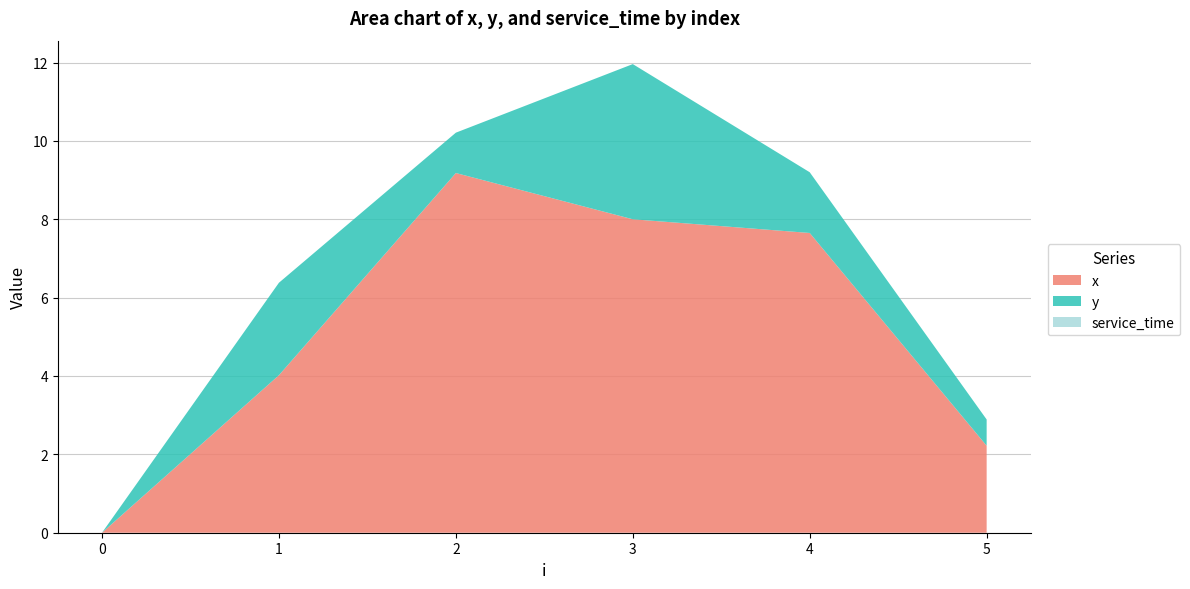

Reading left to right, what are all the values shown in this chart?

x: 0=0.0	1=4.0	2=9.2	3=8.0	4=7.7	5=2.2
y: 0=0.0	1=2.4	2=1.0	3=4.0	4=1.6	5=0.7
service_time: 0=0.0	1=0.0	2=0.0	3=0.0	4=0.0	5=0.0